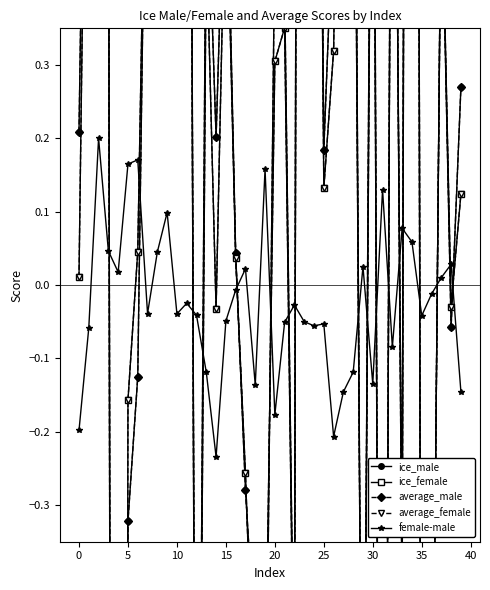

List the series in order of their peak value, highest first.

ice_male, average_male, ice_female, average_female, female-male